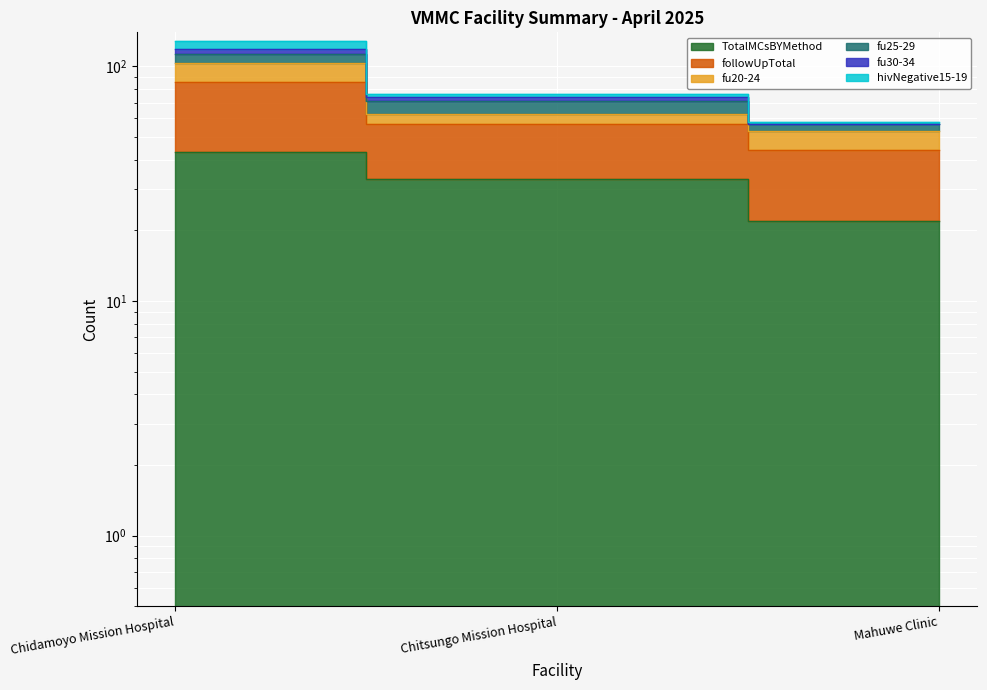

Which series has the widest spread of values?

hivNegative15-19